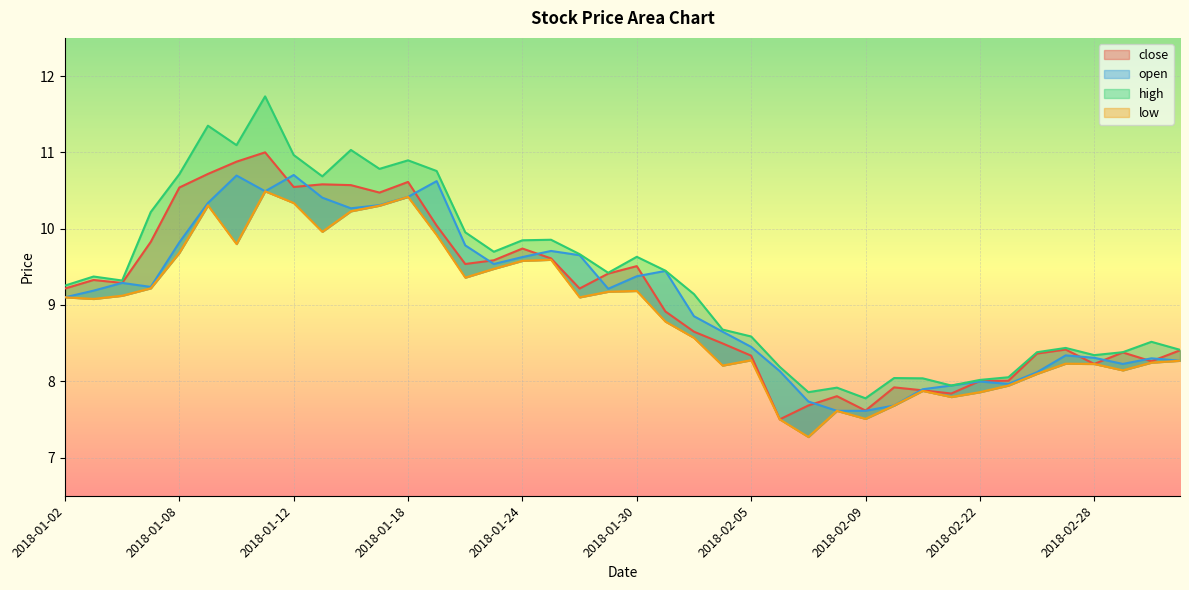

Is the value of high at 2018-01-19 greater than the value of open at 2018-03-05?

Yes